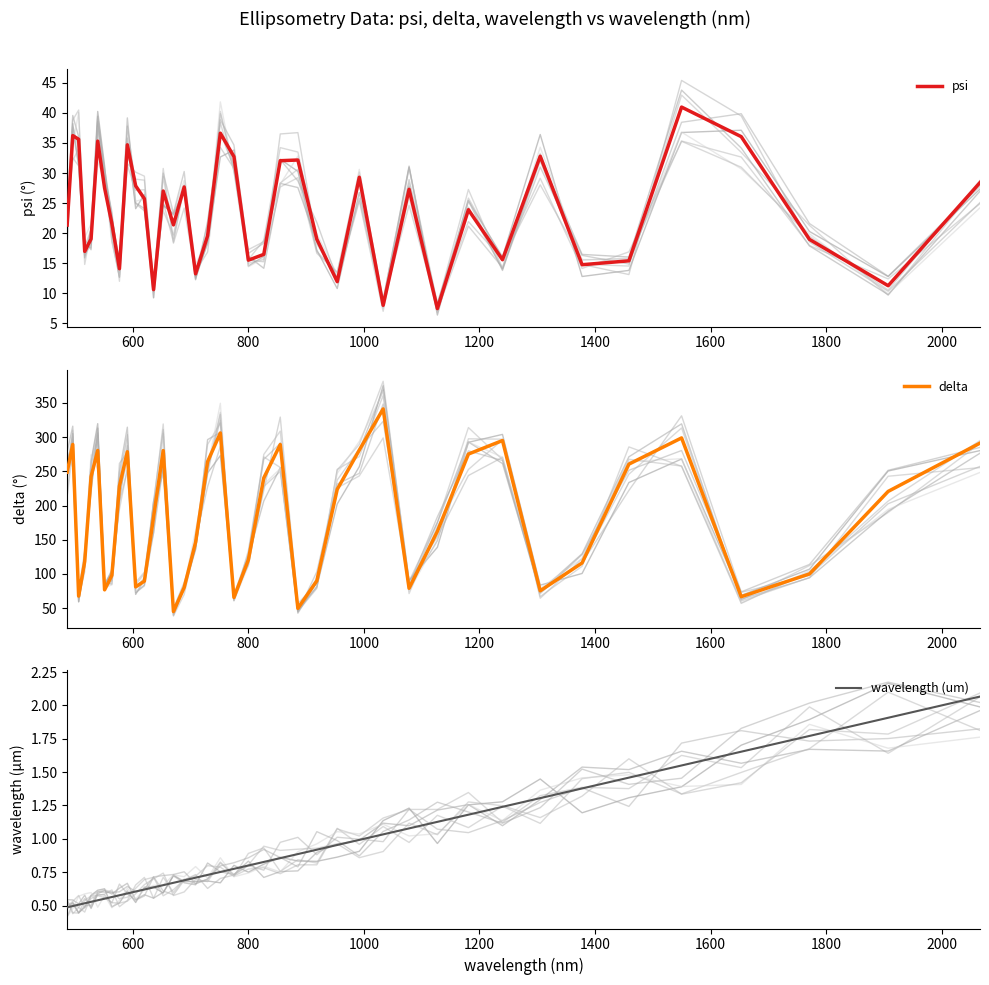

True or false: wavelength (um) and psi intersect in this chart.

False